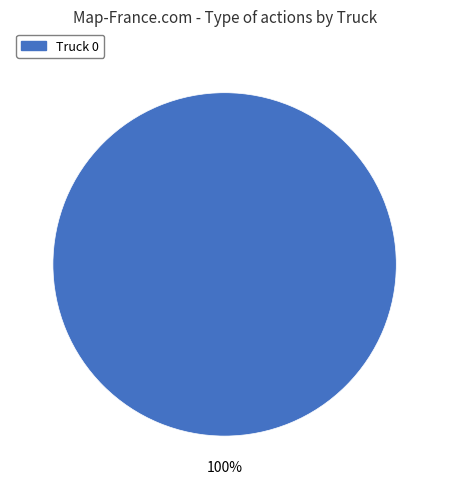

How many slices are in this pie chart?

1